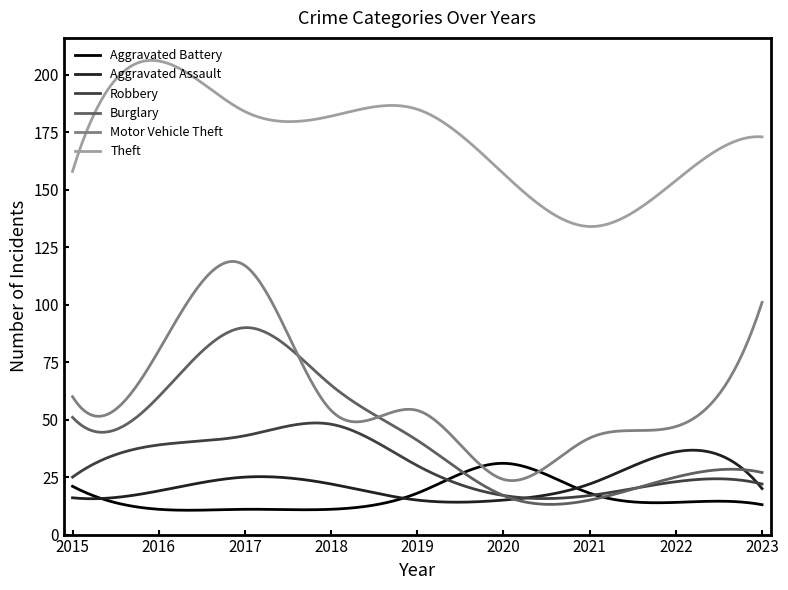

Does the chart have visible grid lines?

No